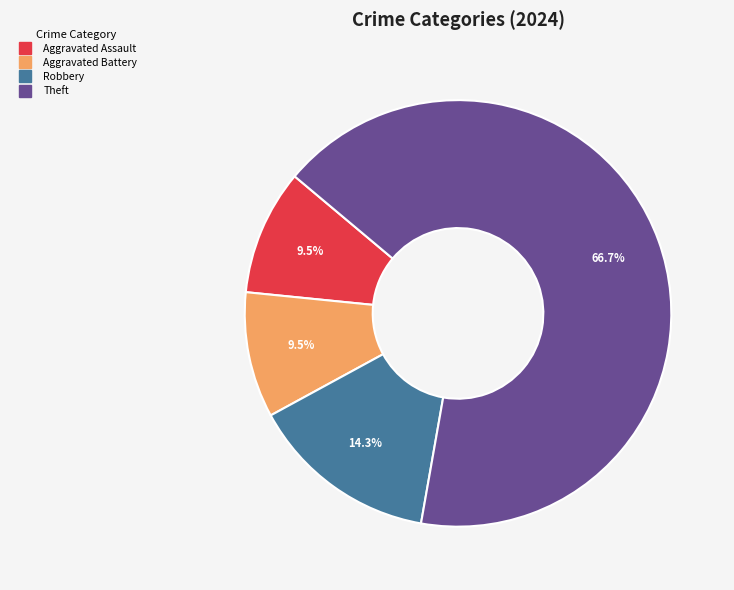

Does any single category account for the majority?

Yes